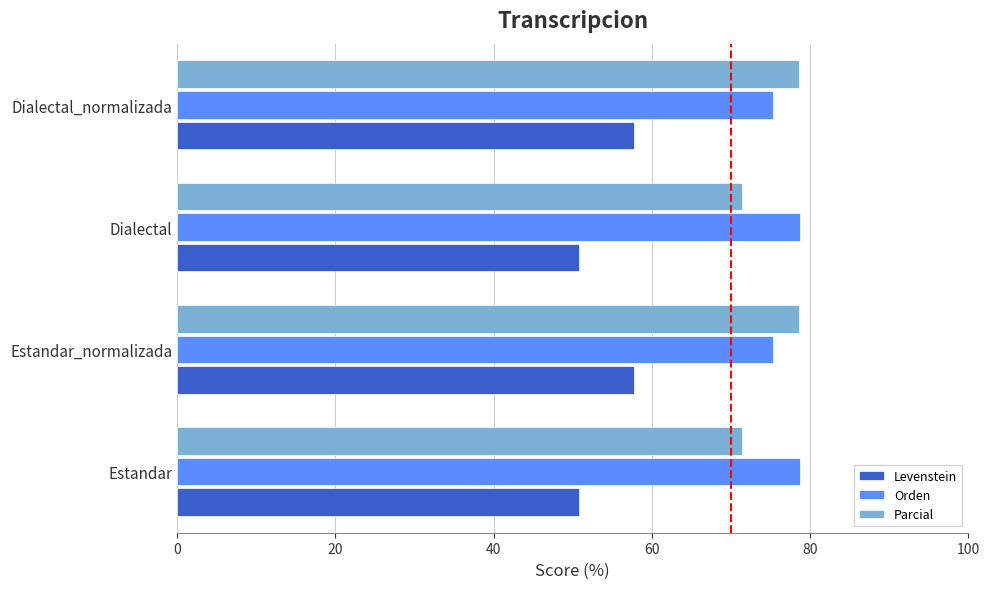

Is the value of Levenstein at Dialectal_normalizada greater than the value of Orden at Estandar?

No